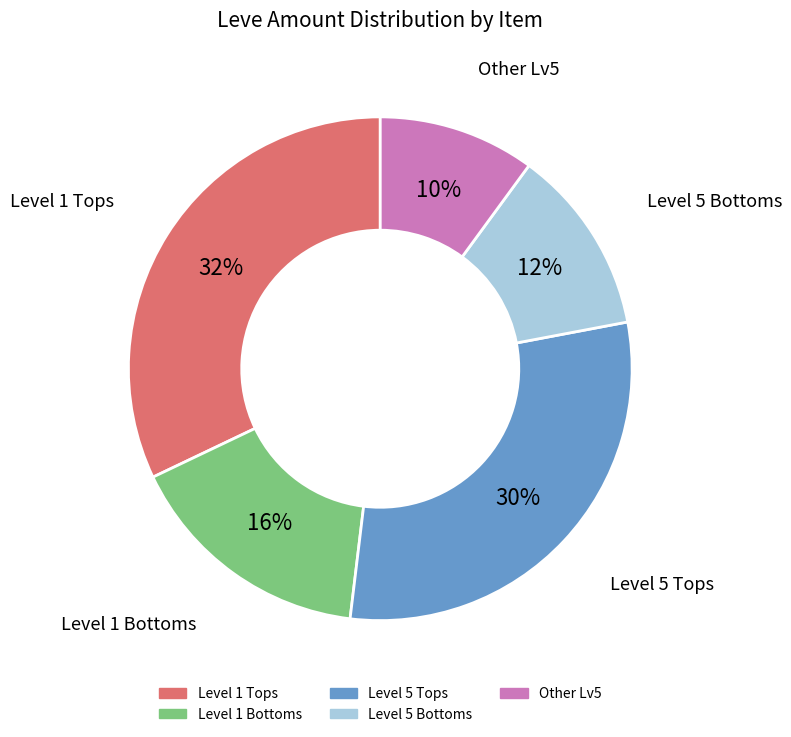

Is there a majority slice in this chart?

No